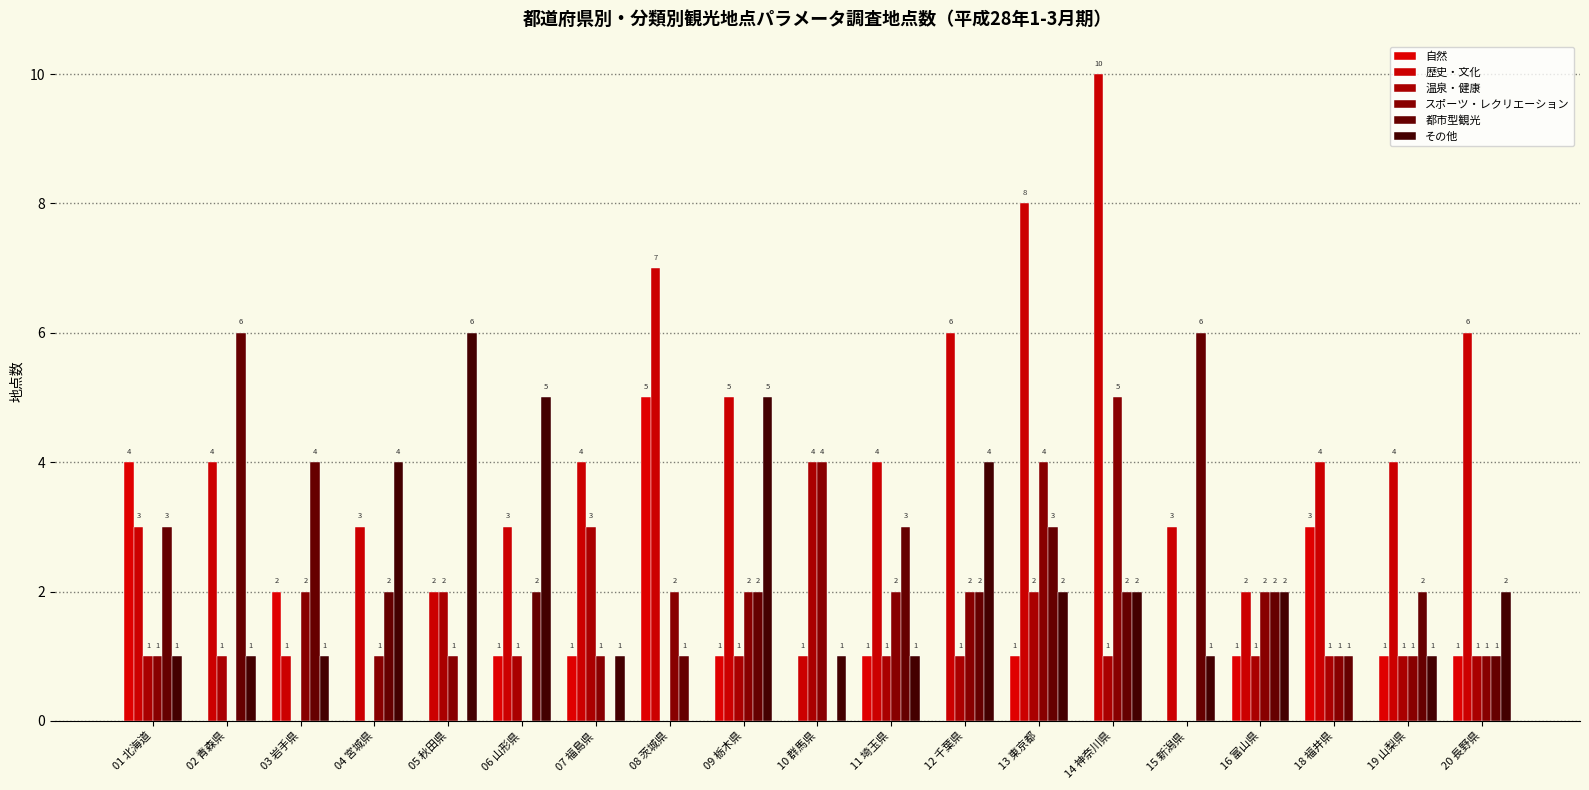

Reading left to right, transcribe all the data shown in this chart.

自然: 4	0	2	0	0	1	1	5	1	0	1	0	1	0	0	1	3	1	1
歴史・文化: 3	4	1	3	2	3	4	7	5	1	4	6	8	10	3	2	4	4	6
温泉・健康: 1	1	0	0	2	1	3	0	1	4	1	1	2	1	0	1	1	1	1
スポーツ・レクリエーション: 1	0	2	1	1	0	1	2	2	4	2	2	4	5	0	2	1	1	1
都市型観光: 3	6	4	2	0	2	0	1	2	0	3	2	3	2	6	2	1	2	1
その他: 1	1	1	4	6	5	1	0	5	1	1	4	2	2	1	2	0	1	2